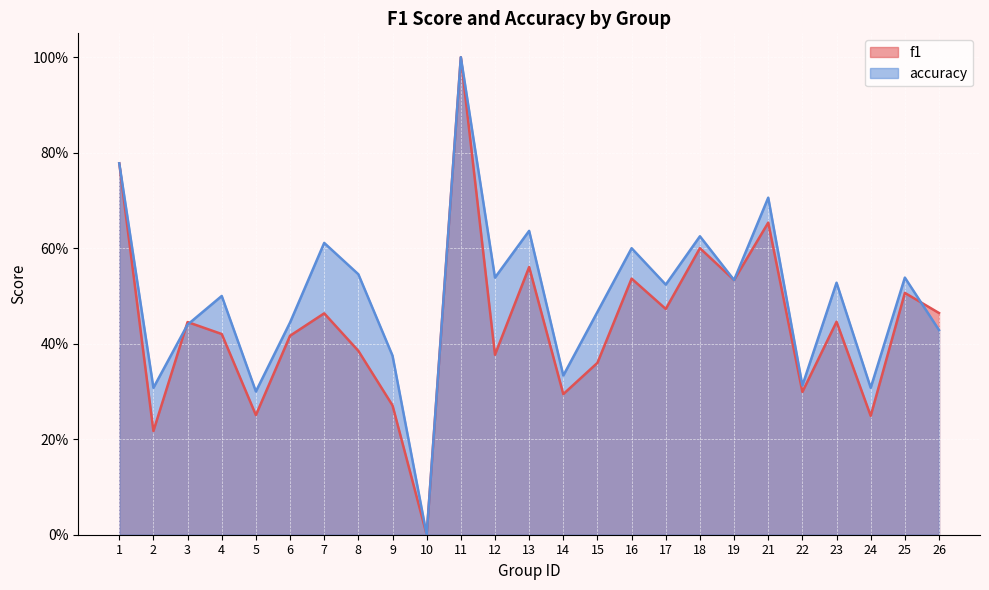

Which series ends up on top after the final intersection of f1 and accuracy?

f1